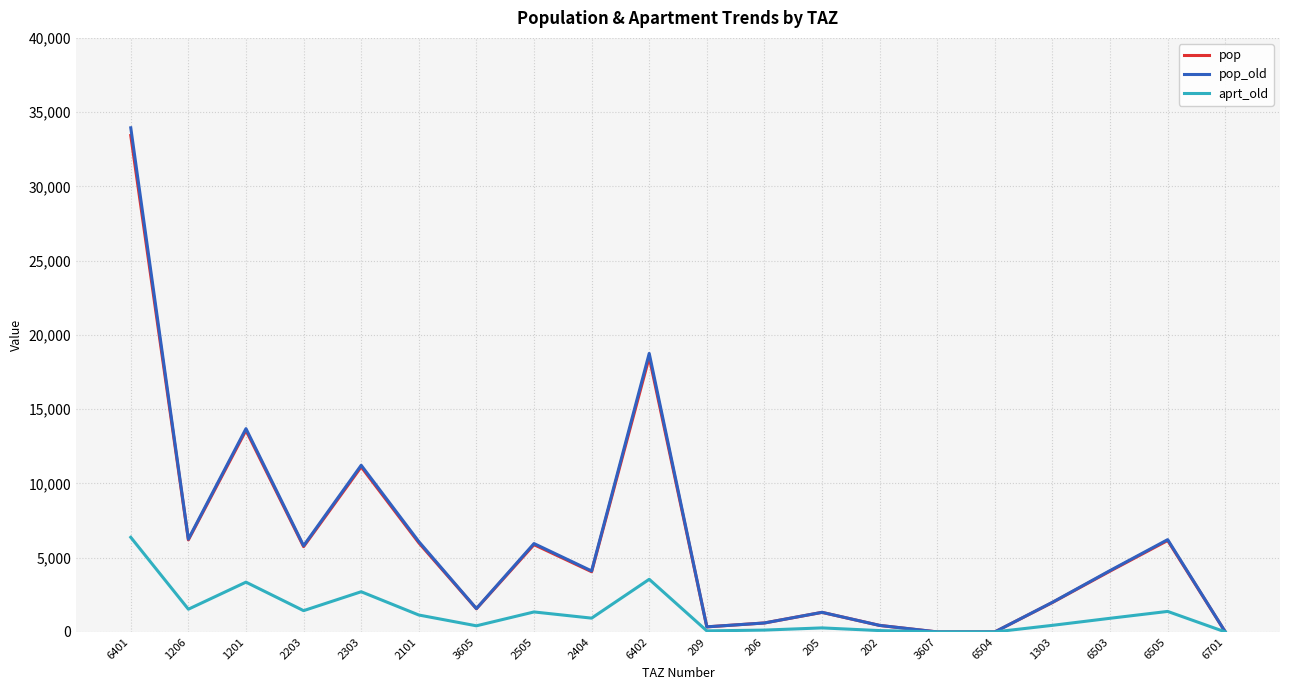

At which label does pop_old first exceed 4132?

6401